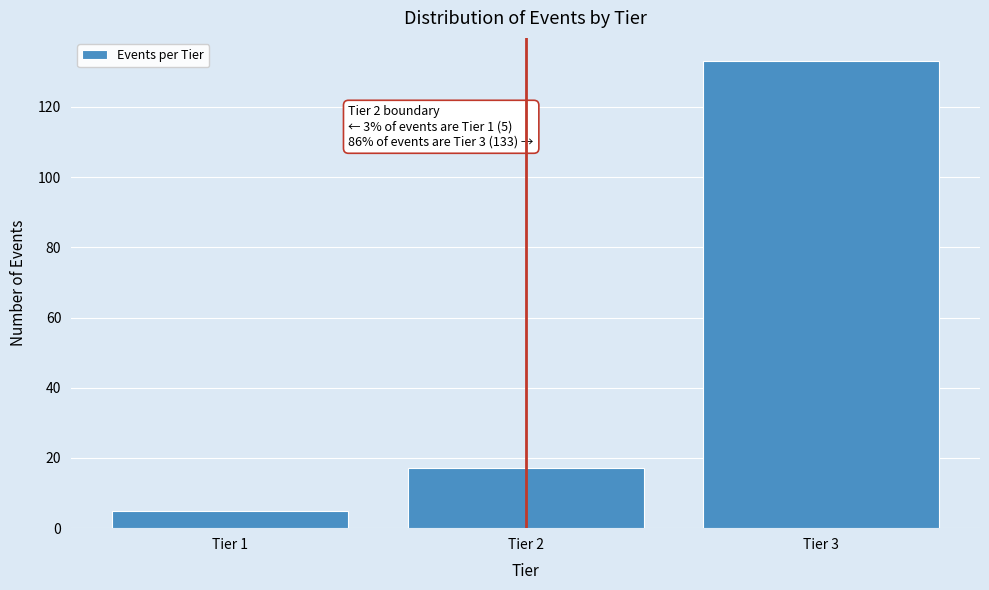

Reading right to left, extract all data points from this chart.

133	17	5